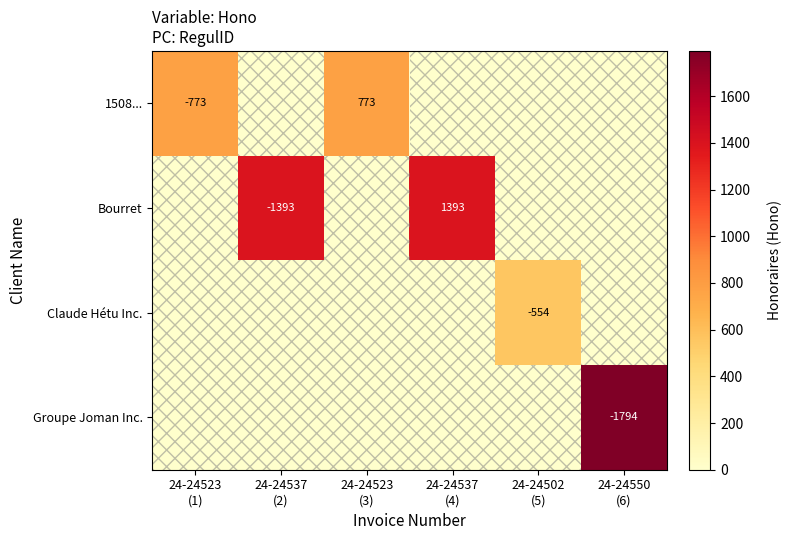

At how many categories does at least one series exceed 1507?

1